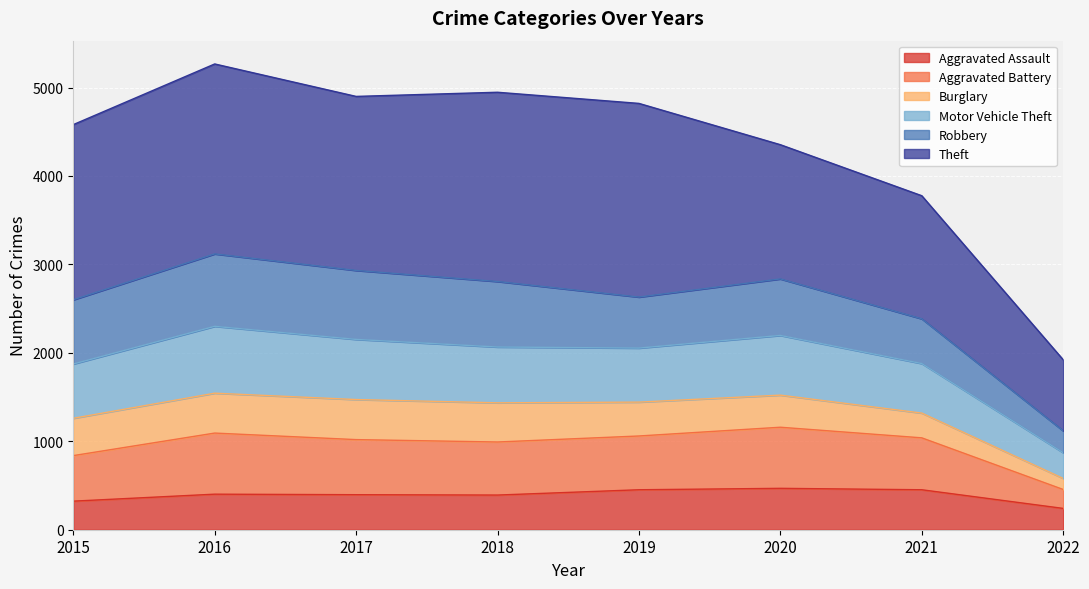

How many interior local valleys does the Aggravated Assault series have?

1